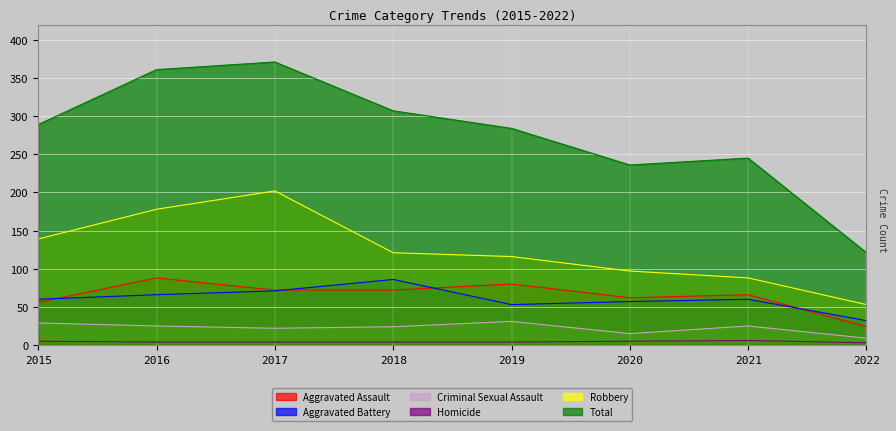

How many lines are shown in the chart?

6